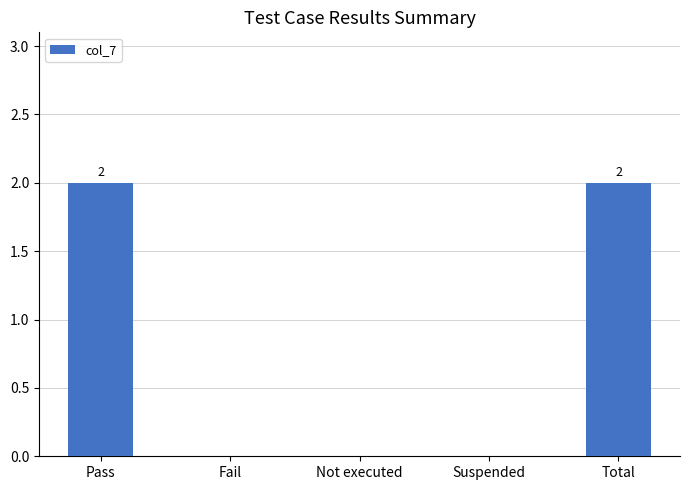

What is the change in value from Suspended to Total?

+2